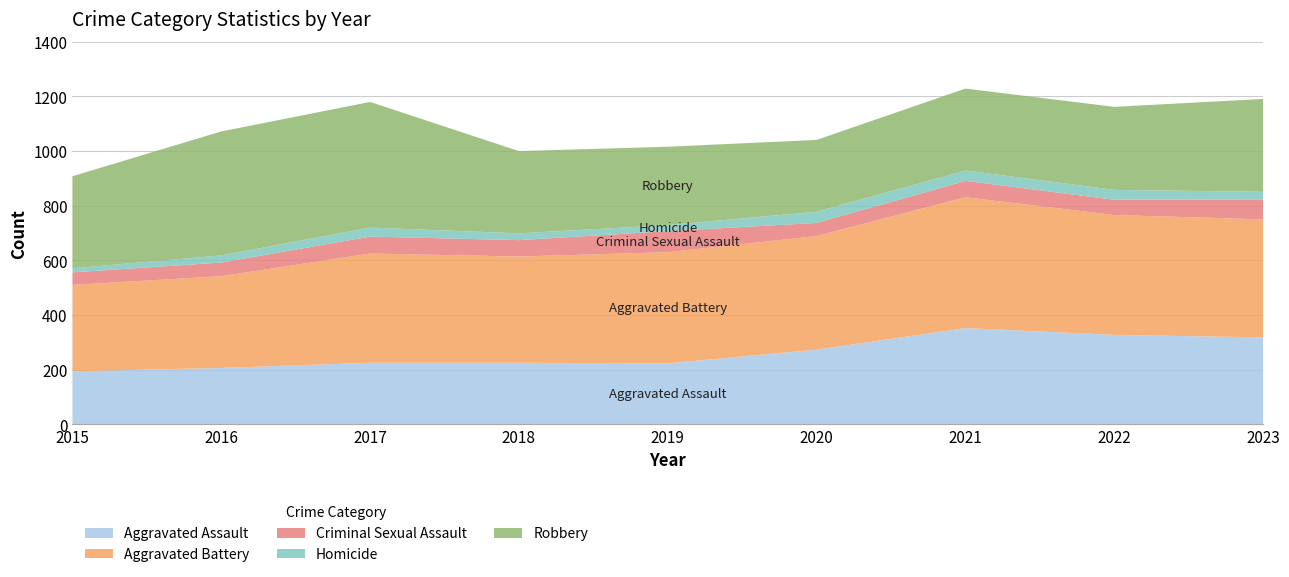

Reading right to left, what are all the values shown in this chart?

Aggravated Assault: 318	327	352	273	223	225	225	206	194
Aggravated Battery: 432	439	479	416	407	389	400	336	316
Criminal Sexual Assault: 73	56	60	48	77	60	62	50	46
Homicide: 28	36	38	41	22	25	33	26	15
Robbery: 340	304	300	263	287	301	460	454	337